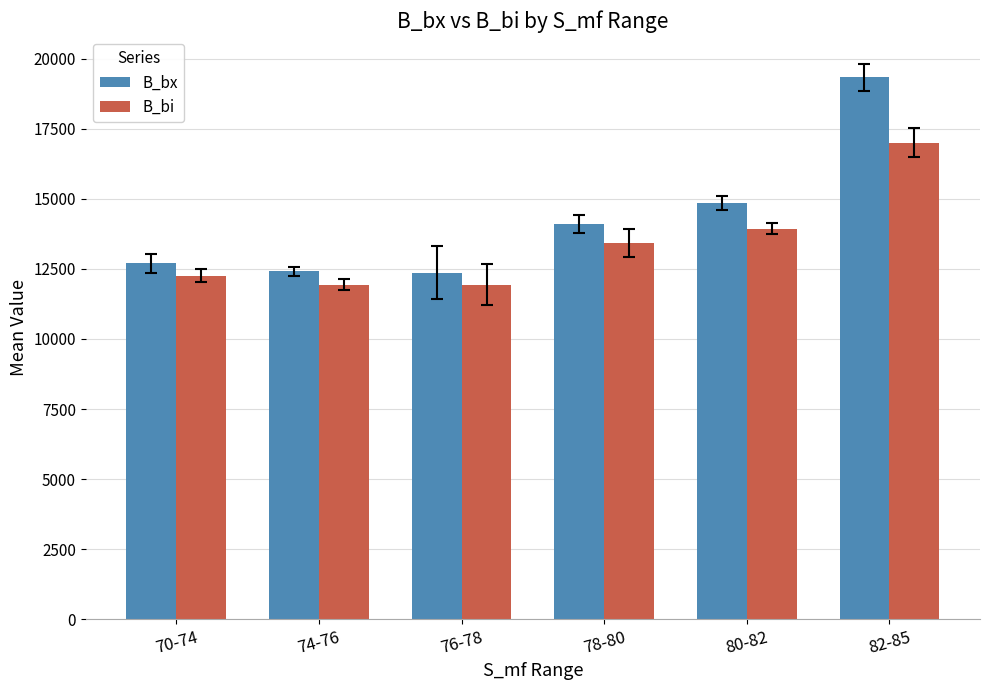

At which label does B_bx first exceed 14102?

78-80